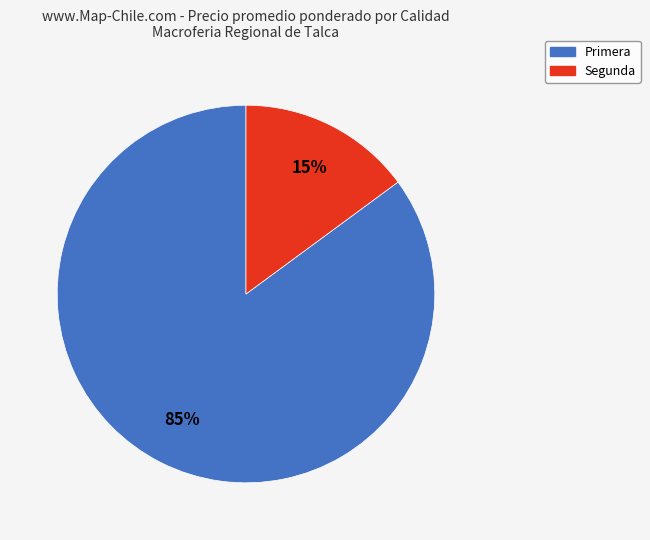

Is the sum of Primera and Segunda greater than half?

Yes